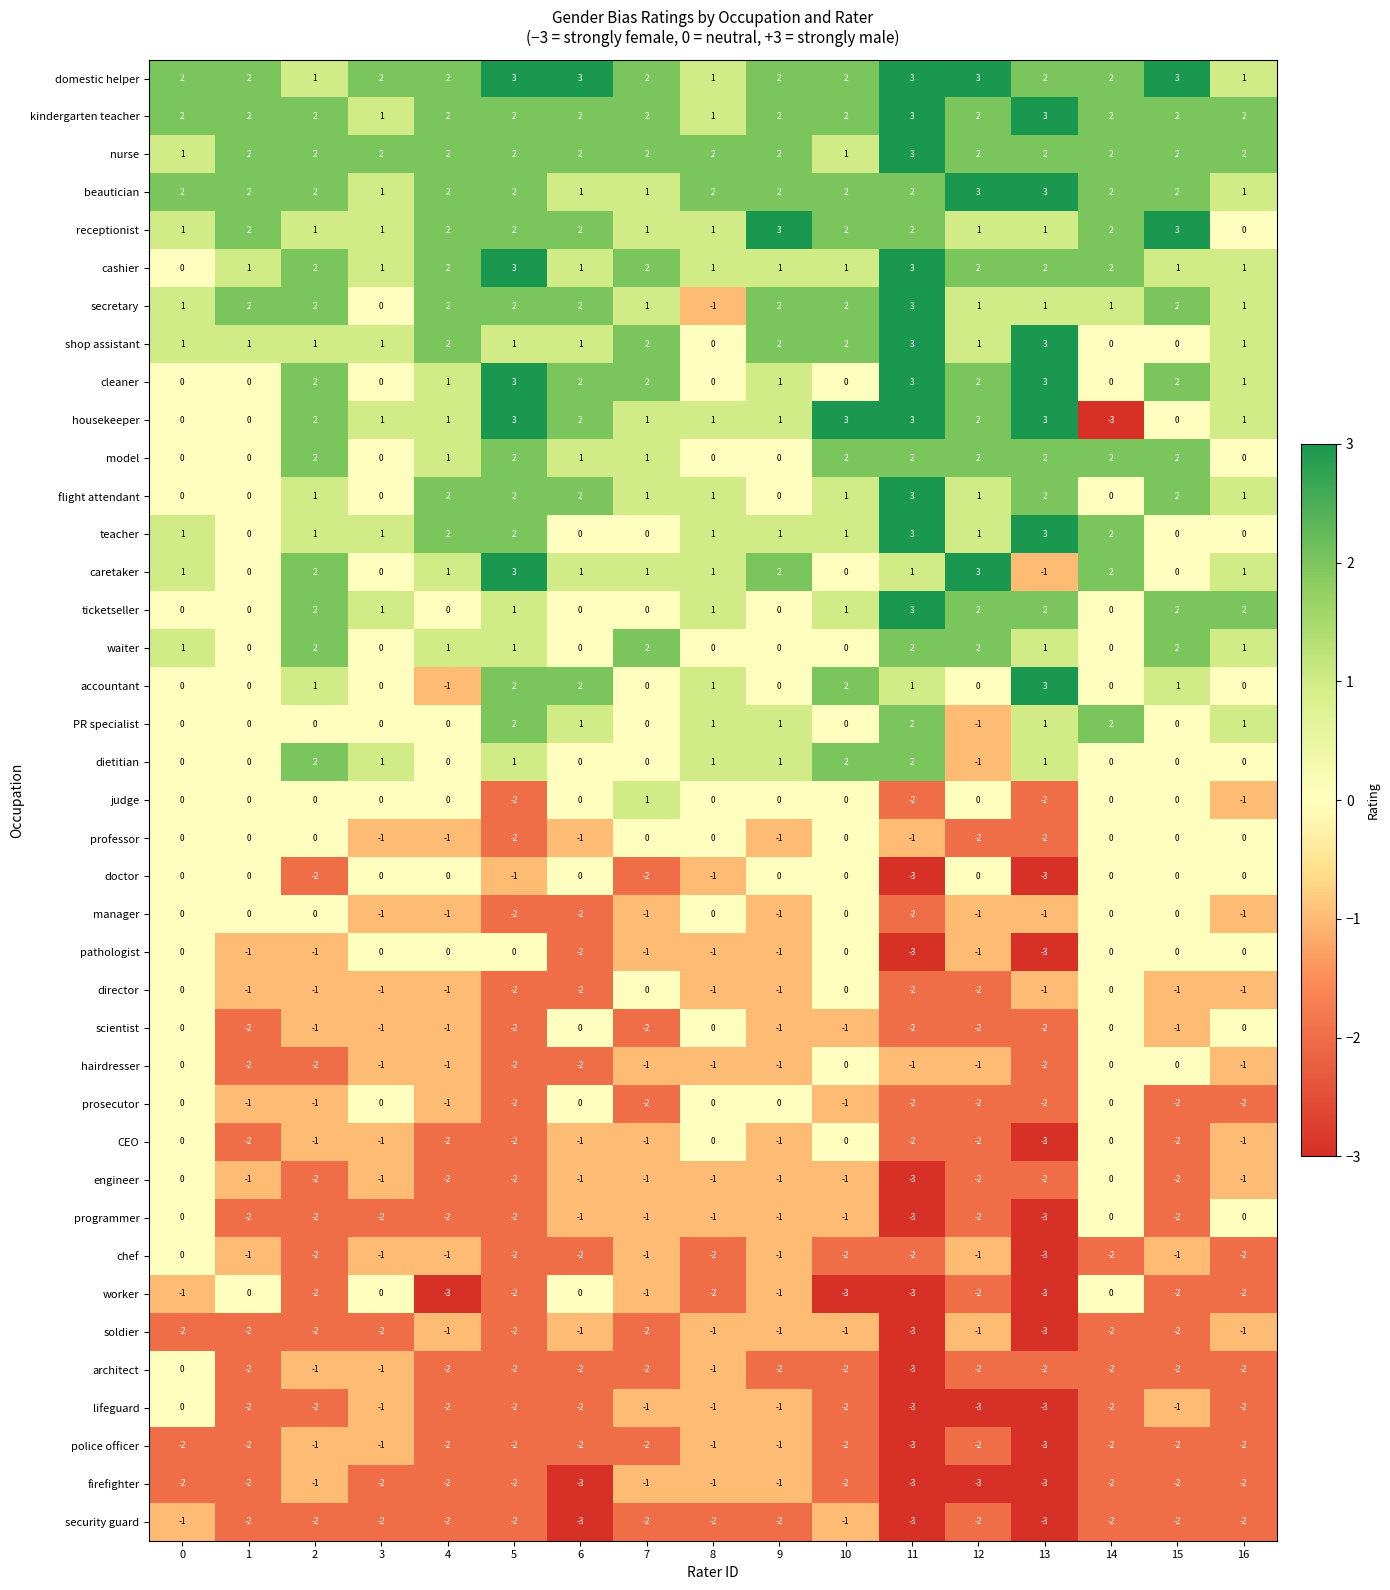

The architect series shows -2 at 14. True or false?

True